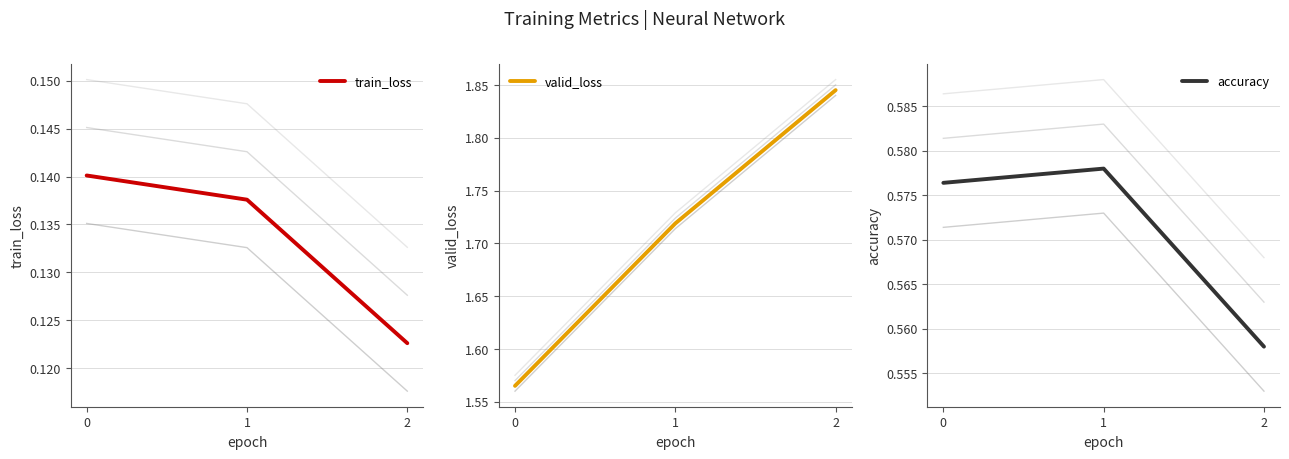

At which category does the chart reach its minimum across all series?

2